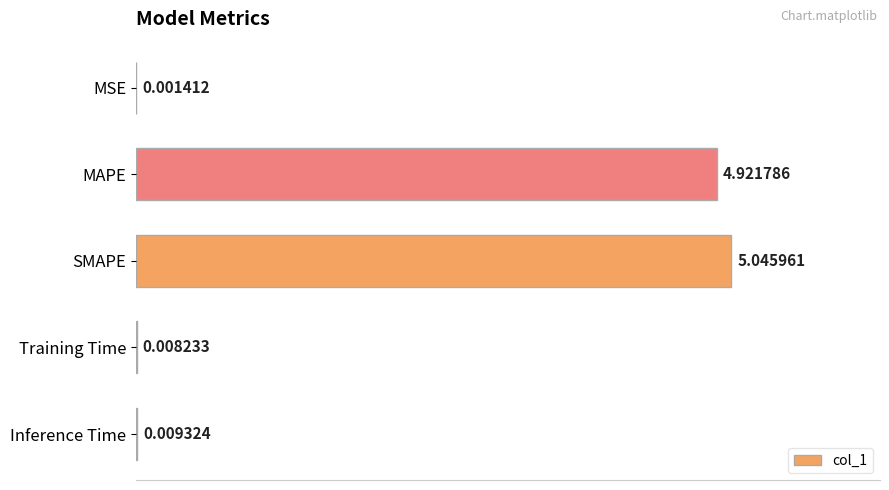

What is the sum of the values at SMAPE and Training Time?

5.1